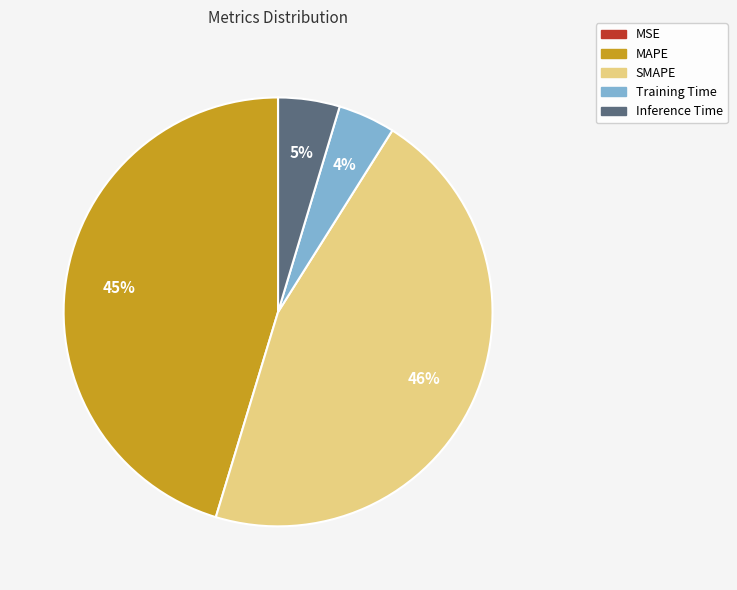

Between Training Time and SMAPE, which is larger?

SMAPE